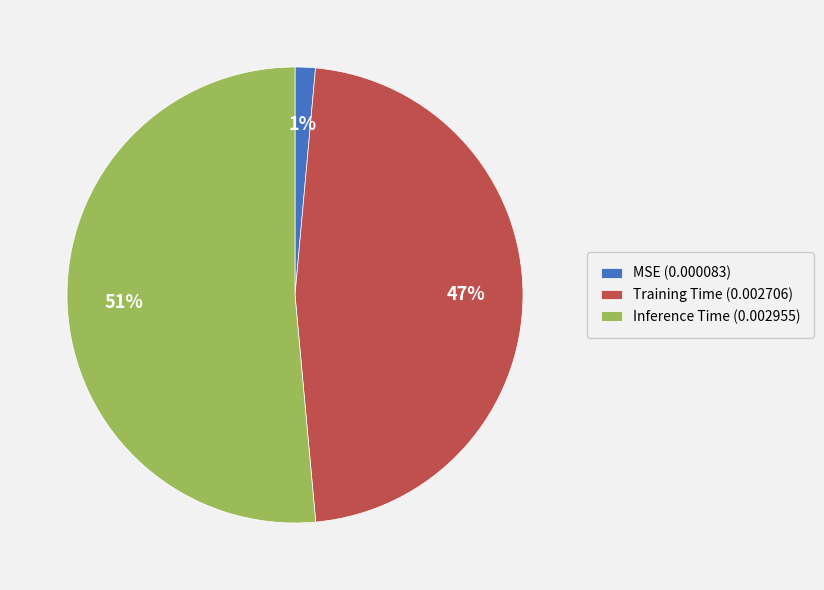

What percentage is the Training Time slice, to the nearest percent?

47%